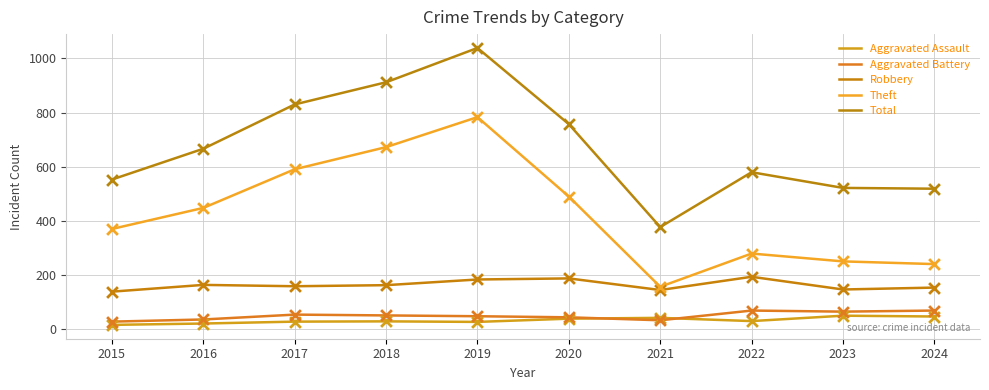

Is the value of Robbery at 2024 greater than the value of Theft at 2018?

No